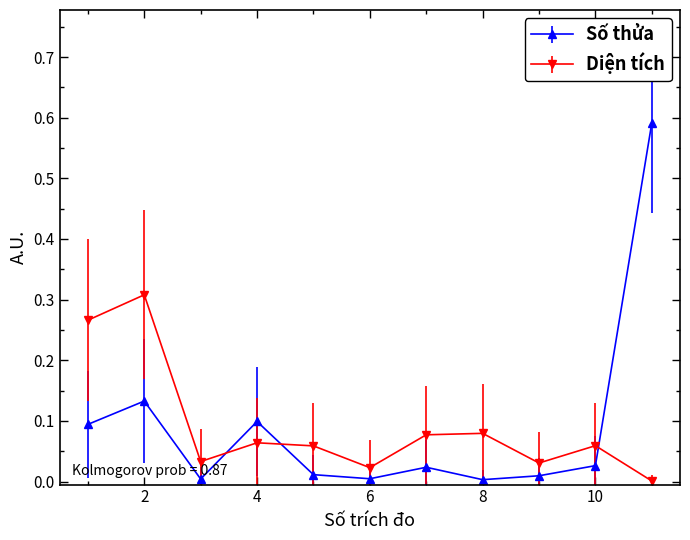

How many interior local valleys does the Diện tích series have?

3